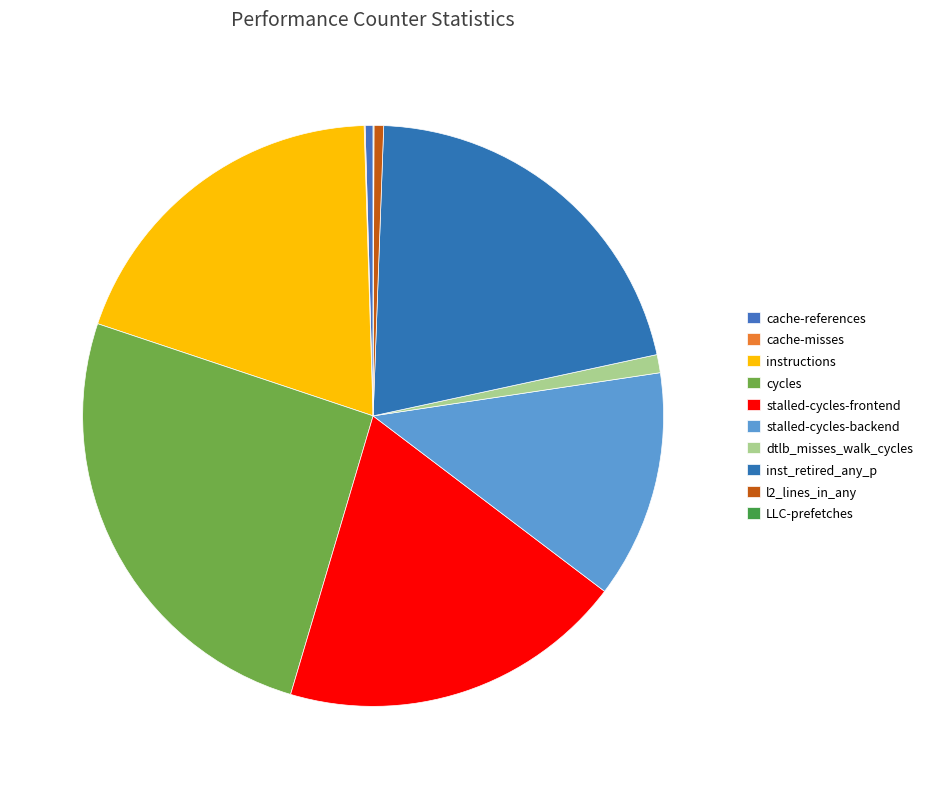

Is there any slice that represents more than half of the pie?

No